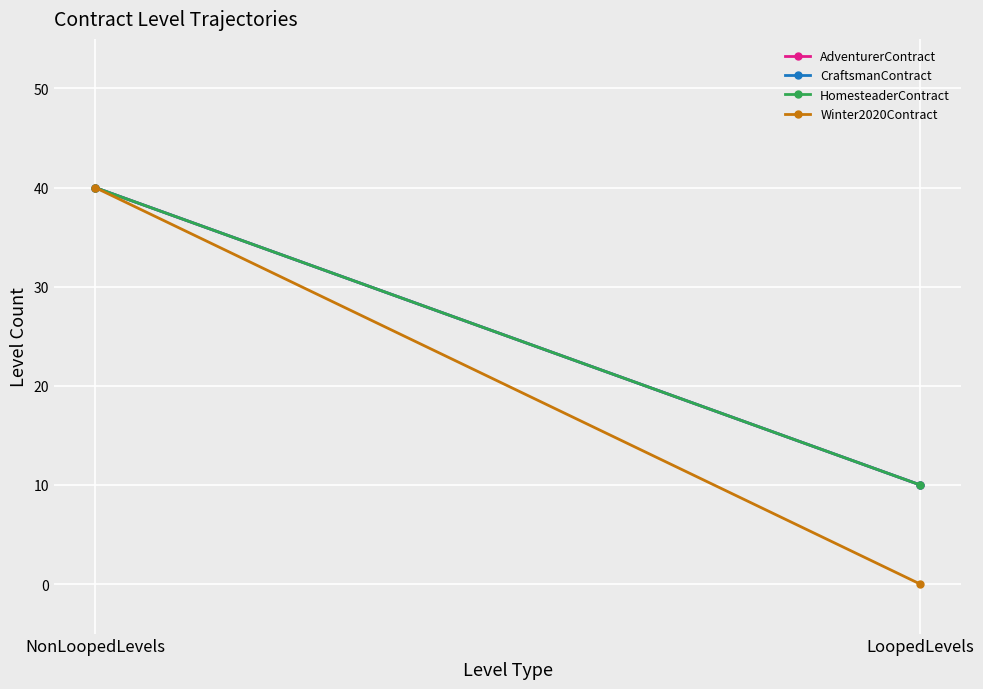

Is it true that HomesteaderContract equals 40 at NonLoopedLevels?

True